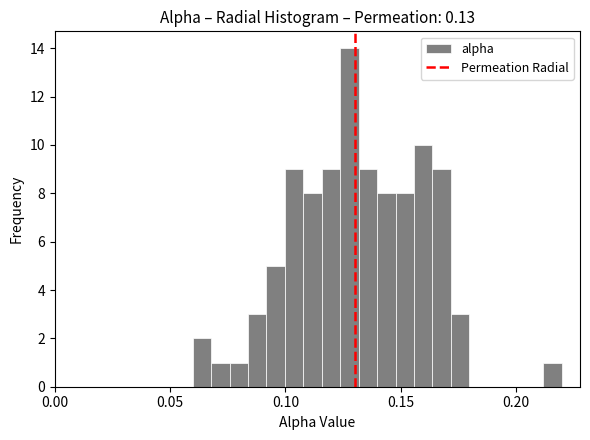

Around what value on the x-axis is the tallest bar? Give the approximate position of its centre, as read against the axis.

0.130